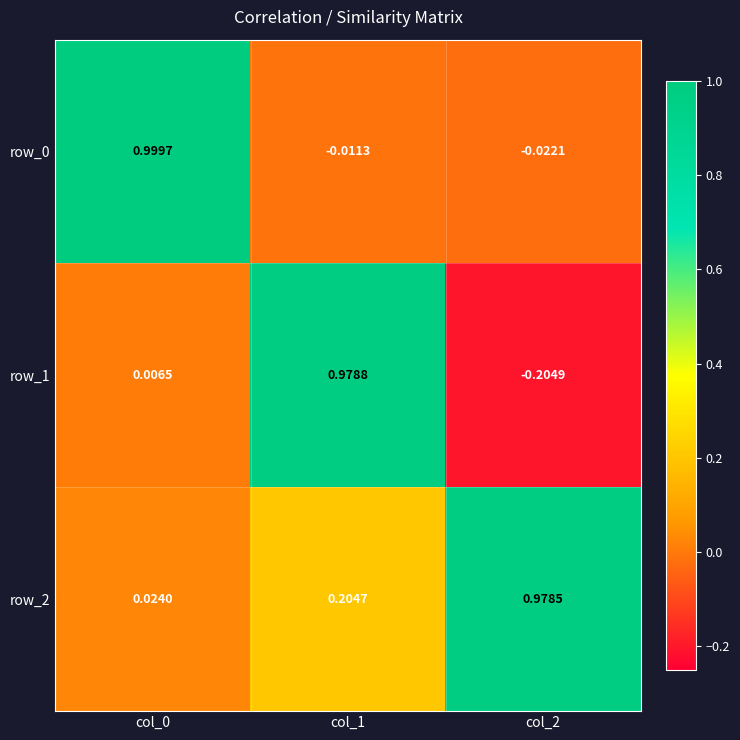

Is the value of row_0 at col_2 greater than the value of row_1 at col_0?

No